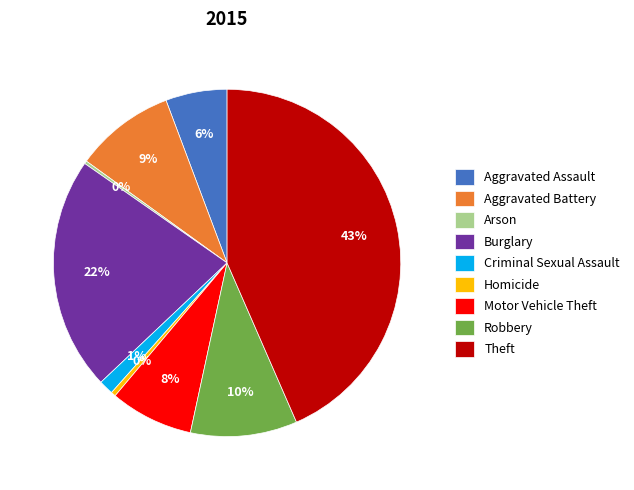

Combined, do Motor Vehicle Theft and Robbery account for over 50%?

No